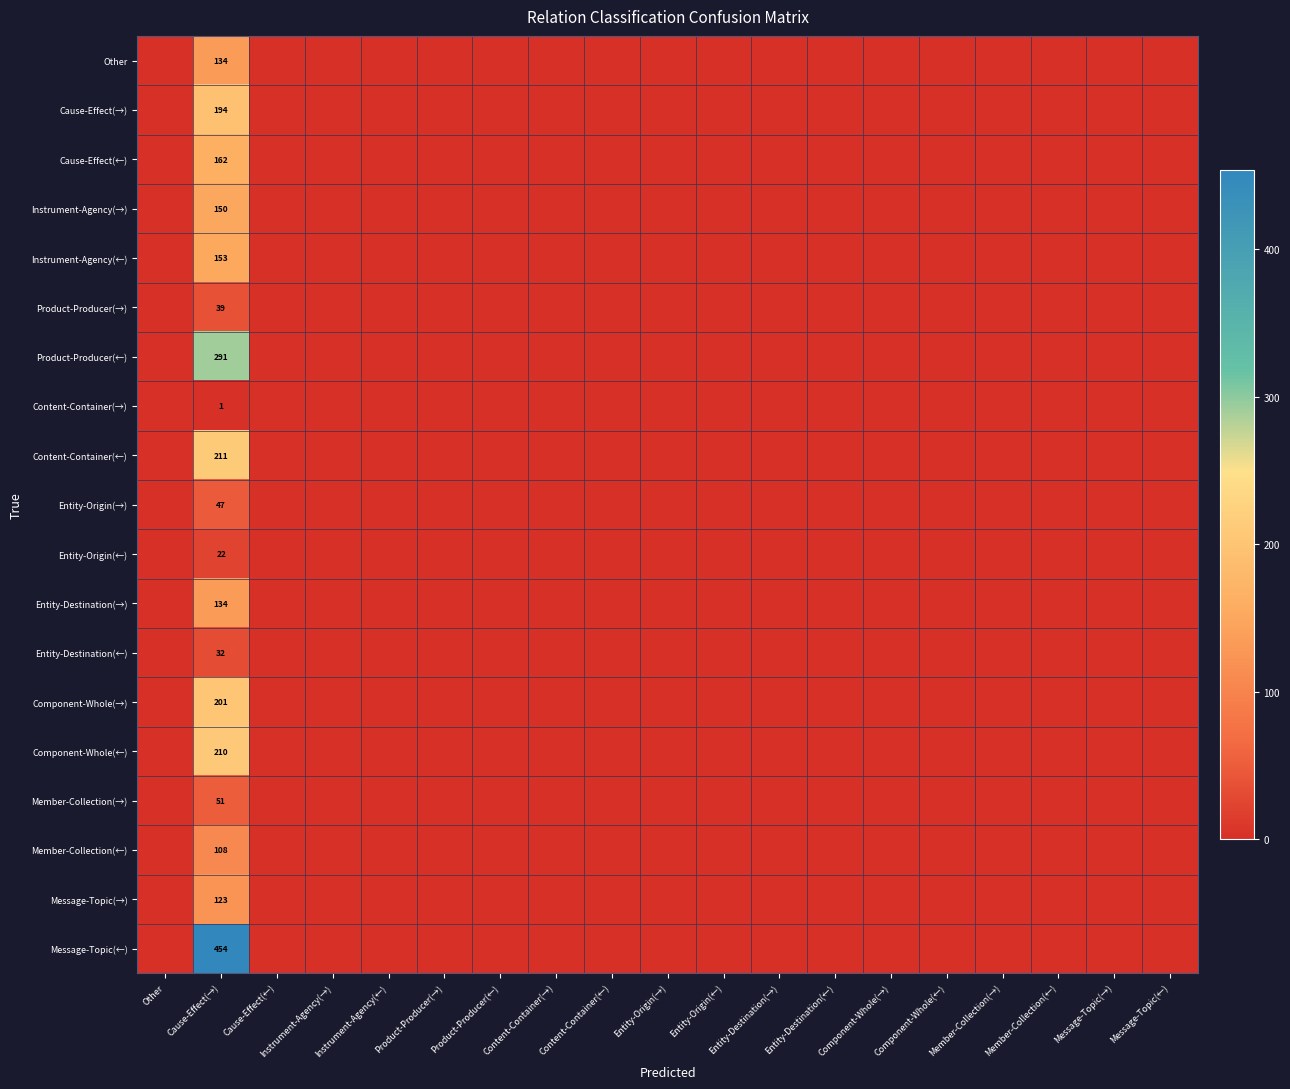

Rank the series by their maximum value, from lowest to highest.

Content-Container(→), Entity-Origin(←), Entity-Destination(←), Product-Producer(→), Entity-Origin(→), Member-Collection(→), Member-Collection(←), Message-Topic(→), Other, Entity-Destination(→), Instrument-Agency(→), Instrument-Agency(←), Cause-Effect(←), Cause-Effect(→), Component-Whole(→), Component-Whole(←), Content-Container(←), Product-Producer(←), Message-Topic(←)